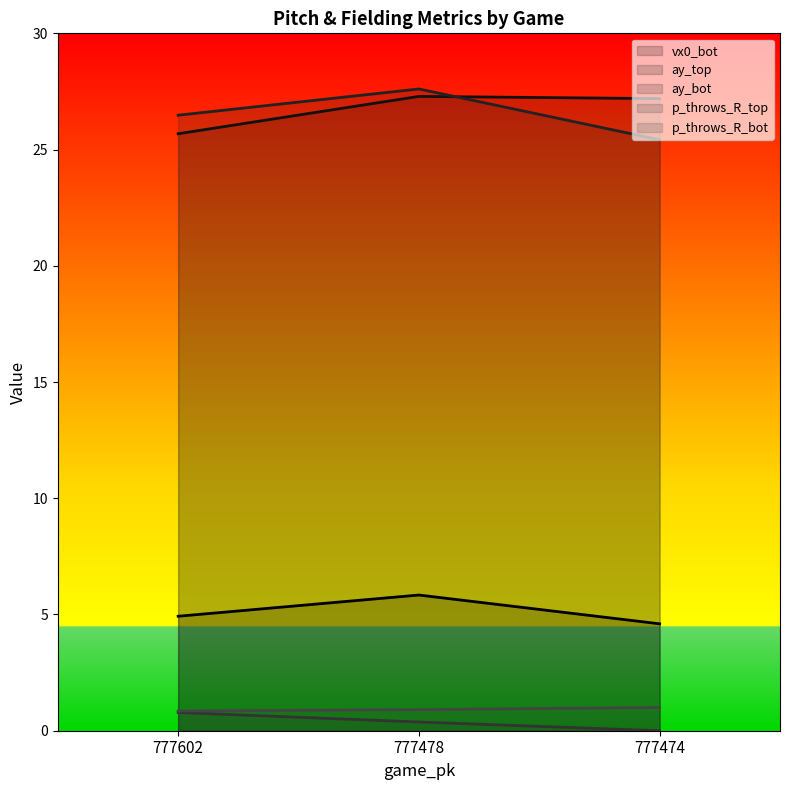

At how many categories does at least one series exceed 4?

3